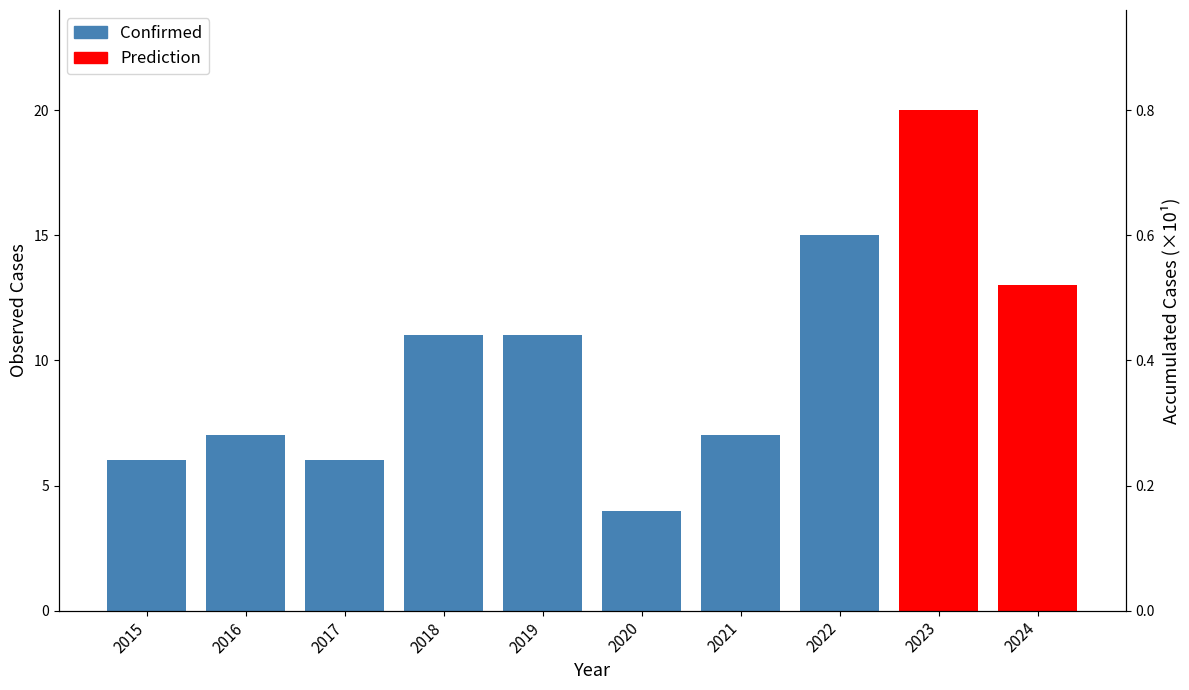

What is the ratio of the value at 2022 to the value at 2017?

2.5